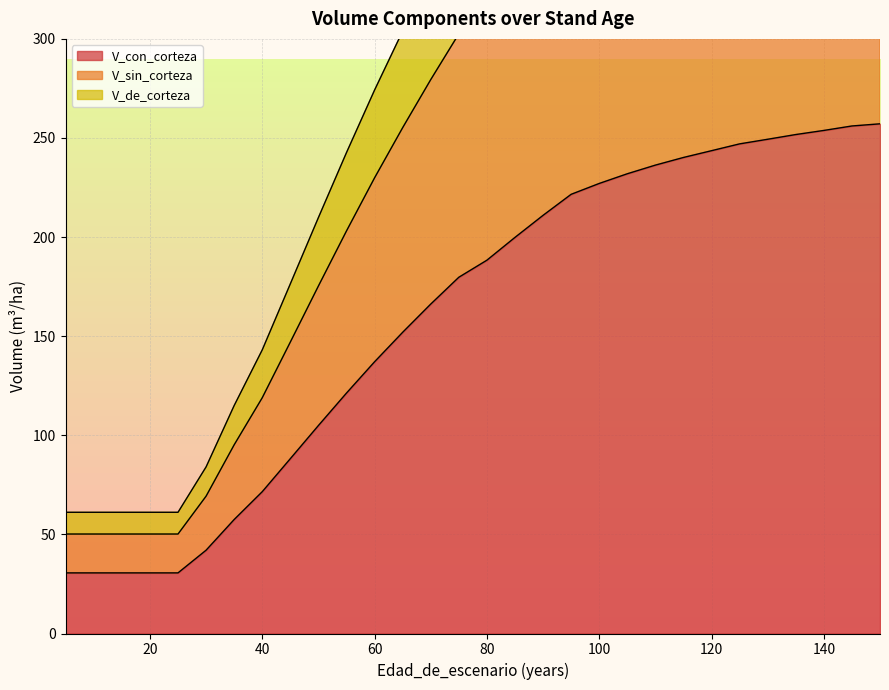

Which category has the highest value in the V_de_corteza series?

150